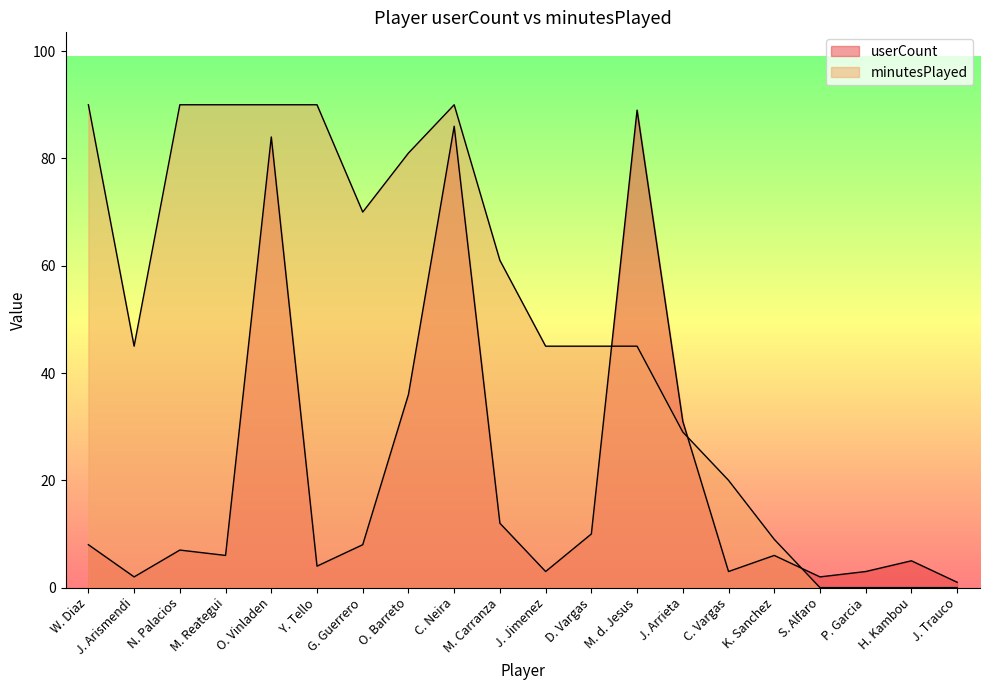

What is the difference between the userCount values at S. Alfaro and K. Sanchez?

4